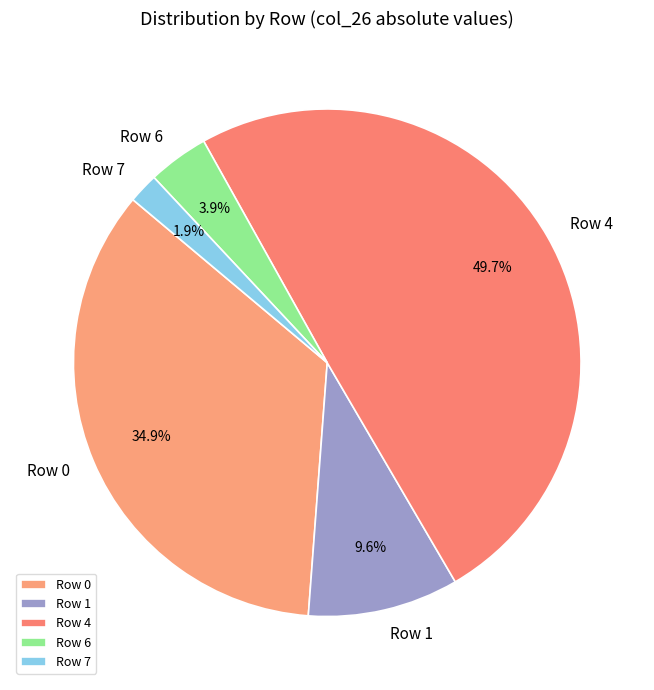

How many slices are in this pie chart?

5